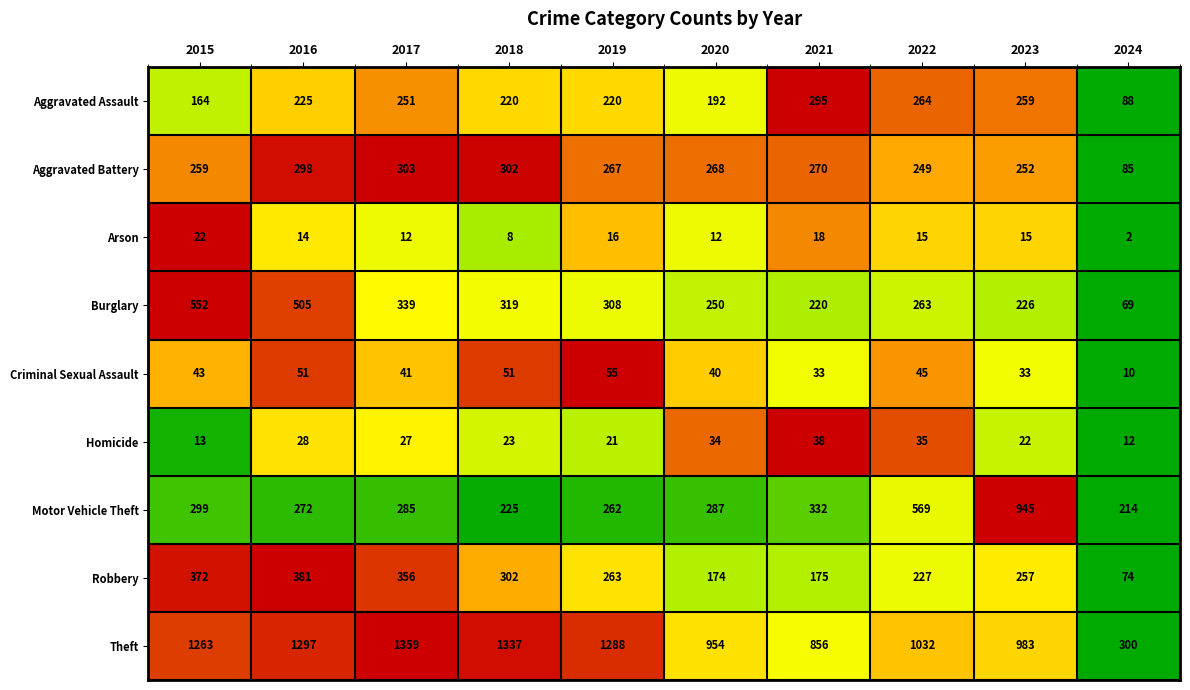

At which category is the sum across all series the highest?

2016